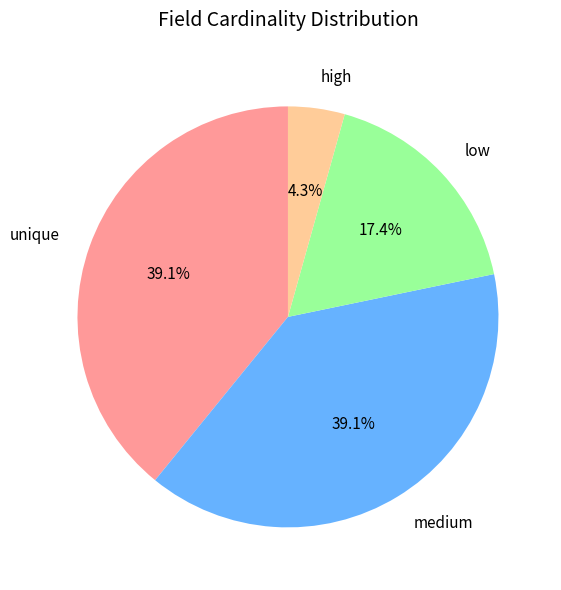

Which has a higher value, high or unique?

unique